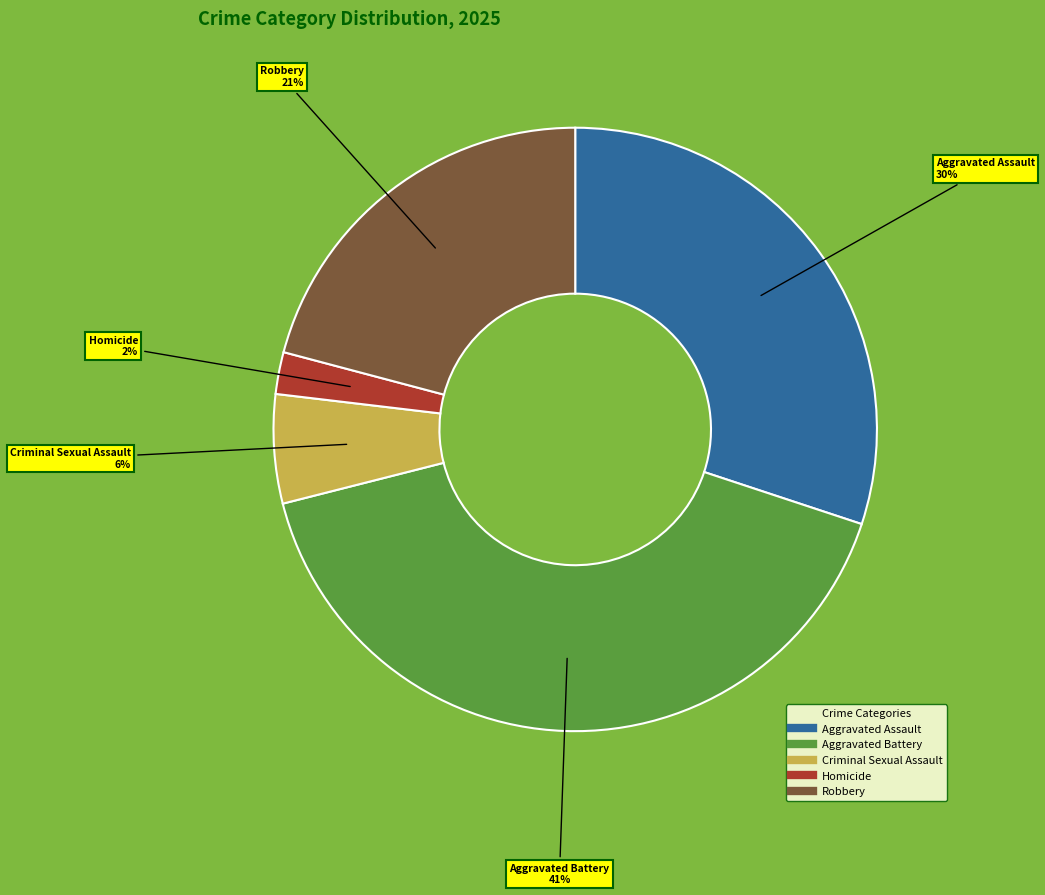

Which category has the smallest portion of the pie?

Homicide